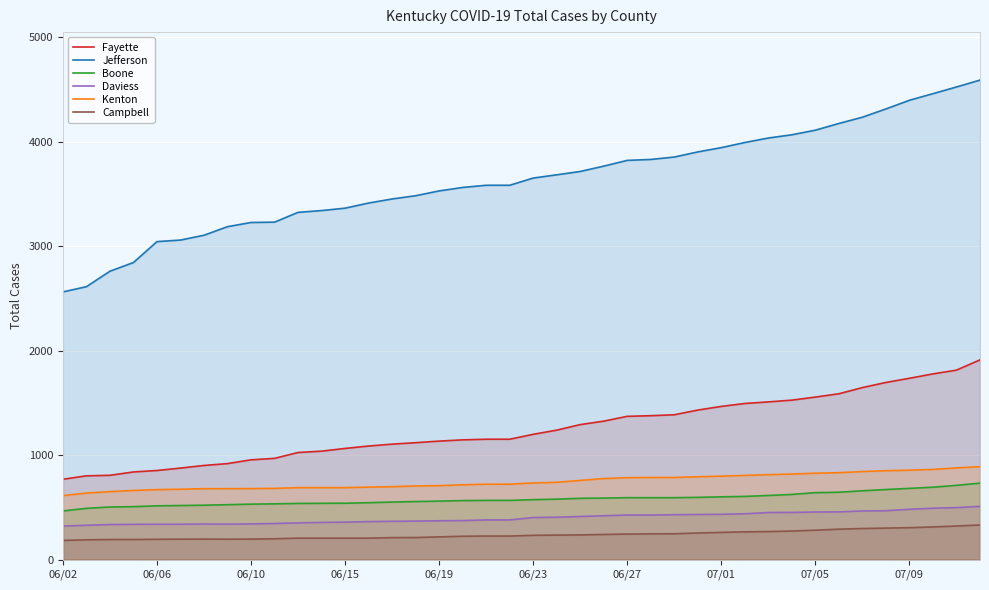

What is the spread (max minus min) of values at 06/27?

3574